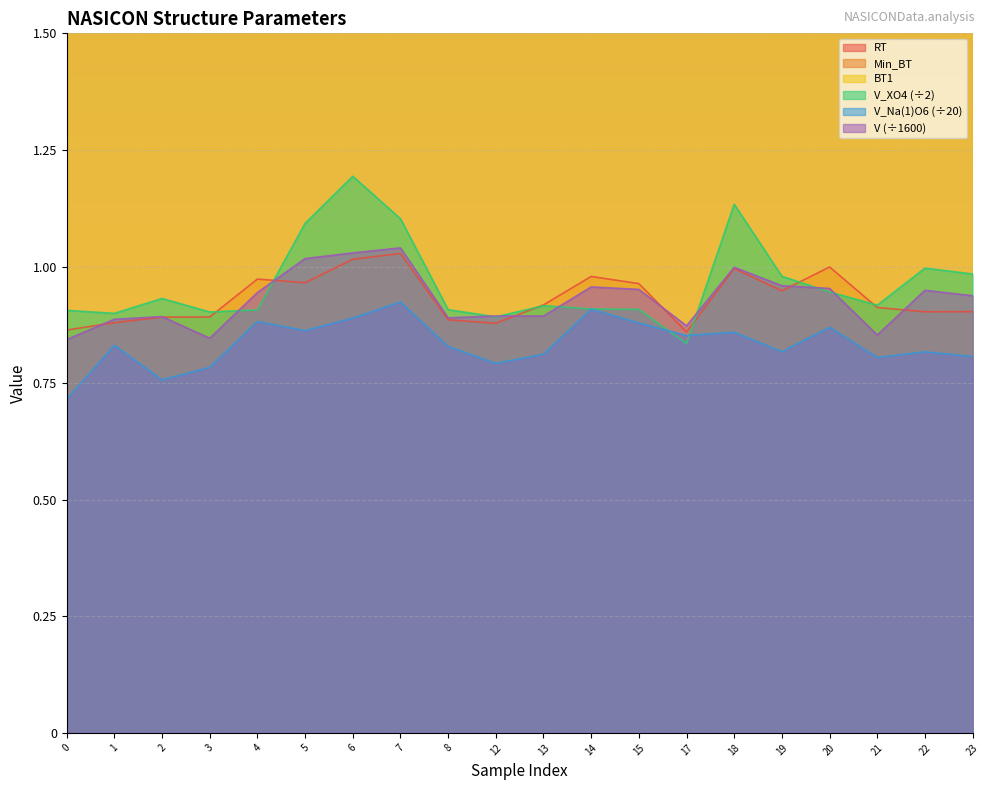

Read the V_Na(1)O6 value at 3.

0.8